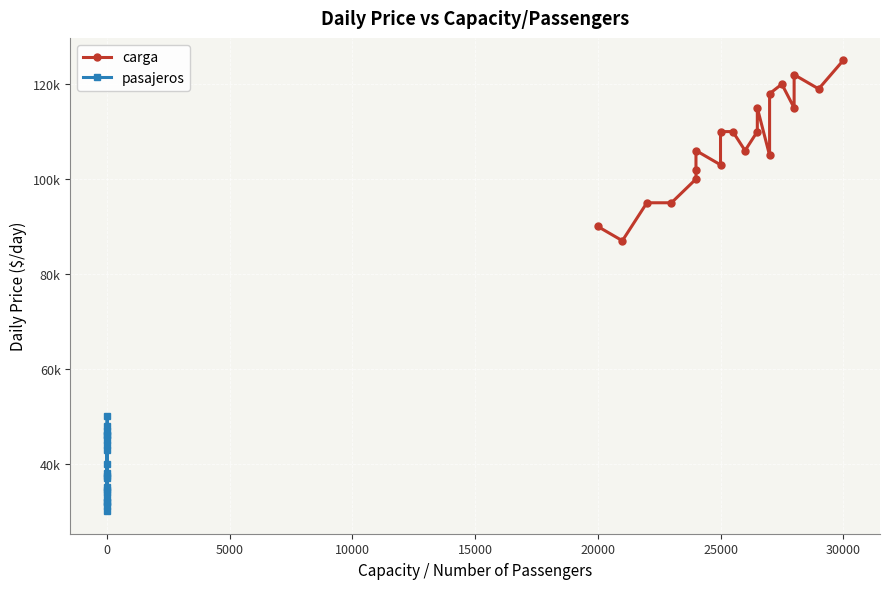

How many data points in pasajeros are less than 38000?

10